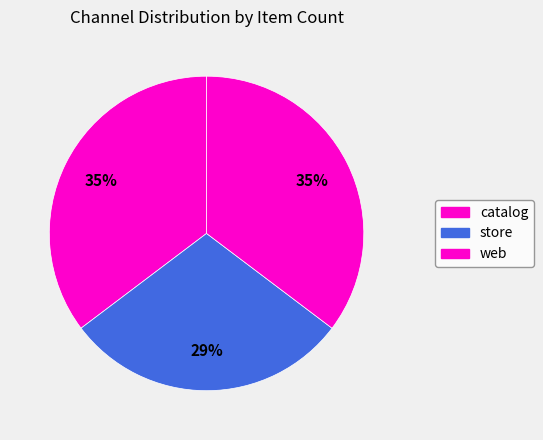

How many segments does this pie chart have?

3